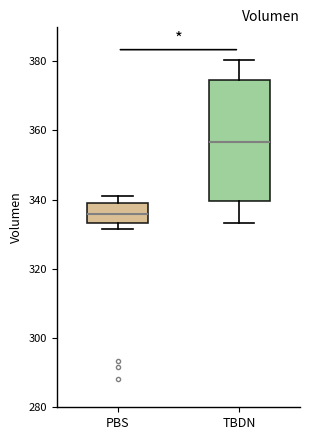

Reading left to right, read every box against the y-axis: the position of its median line, the range the box covers, and the ends of its whiskers. The values are not printed on the chart, so give them approximately, as read against the axis.

PBS: median 336, box 334 to 340, whiskers 332 to 342
TBDN: median 356, box 340 to 374, whiskers 334 to 380